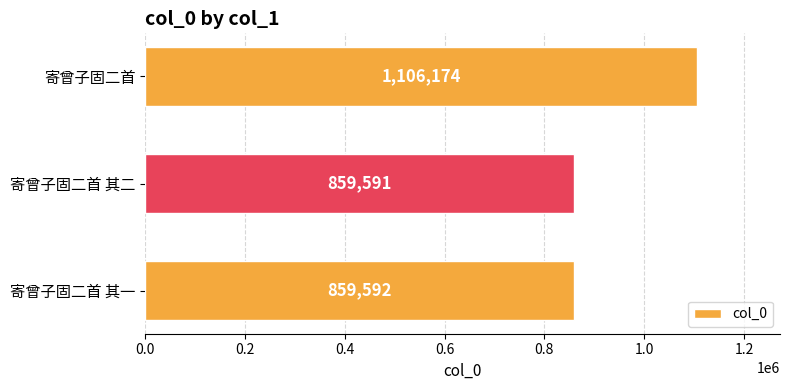

Reading bottom to top, extract all data points from this chart.

寄曾子固二首 其一=859592	寄曾子固二首 其二=859591	寄曾子固二首=1106174